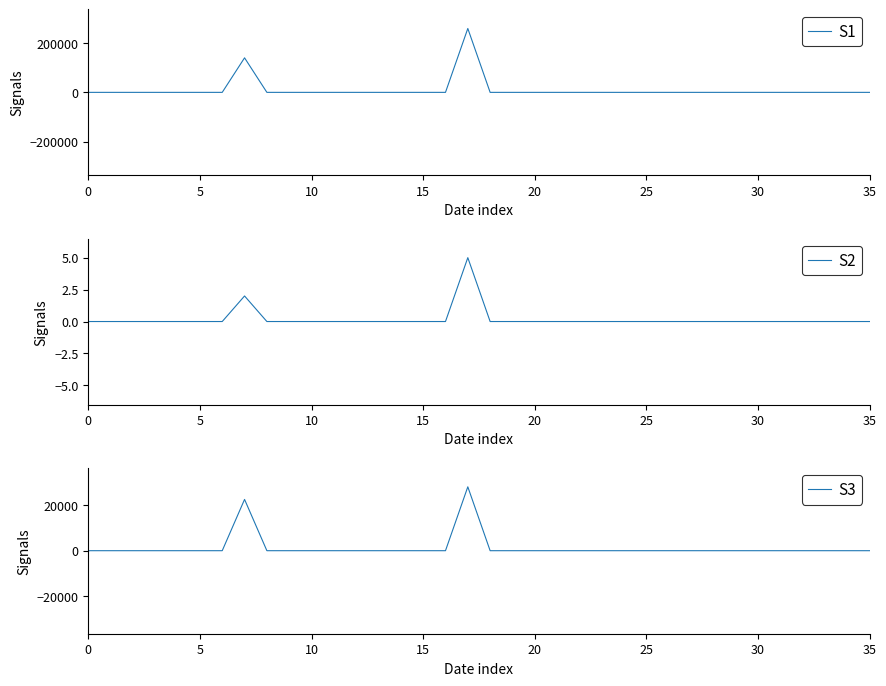

Which series has the largest range (max minus min)?

S1